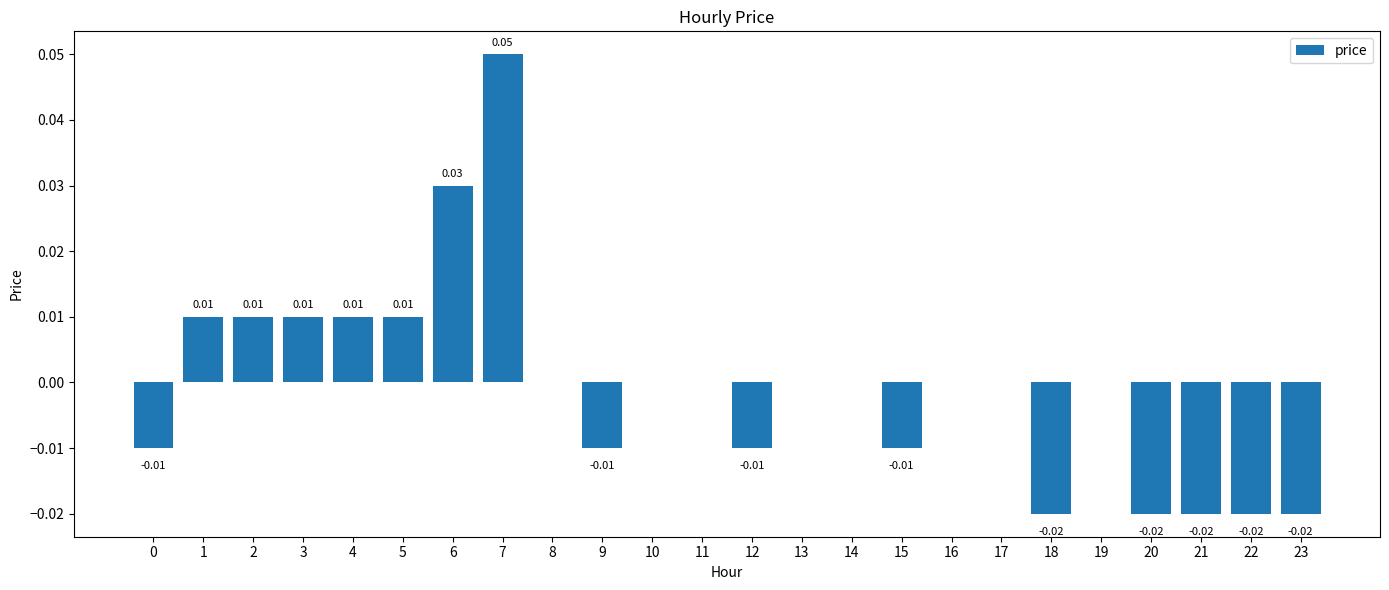

Which has a higher value, 9 or 7?

7